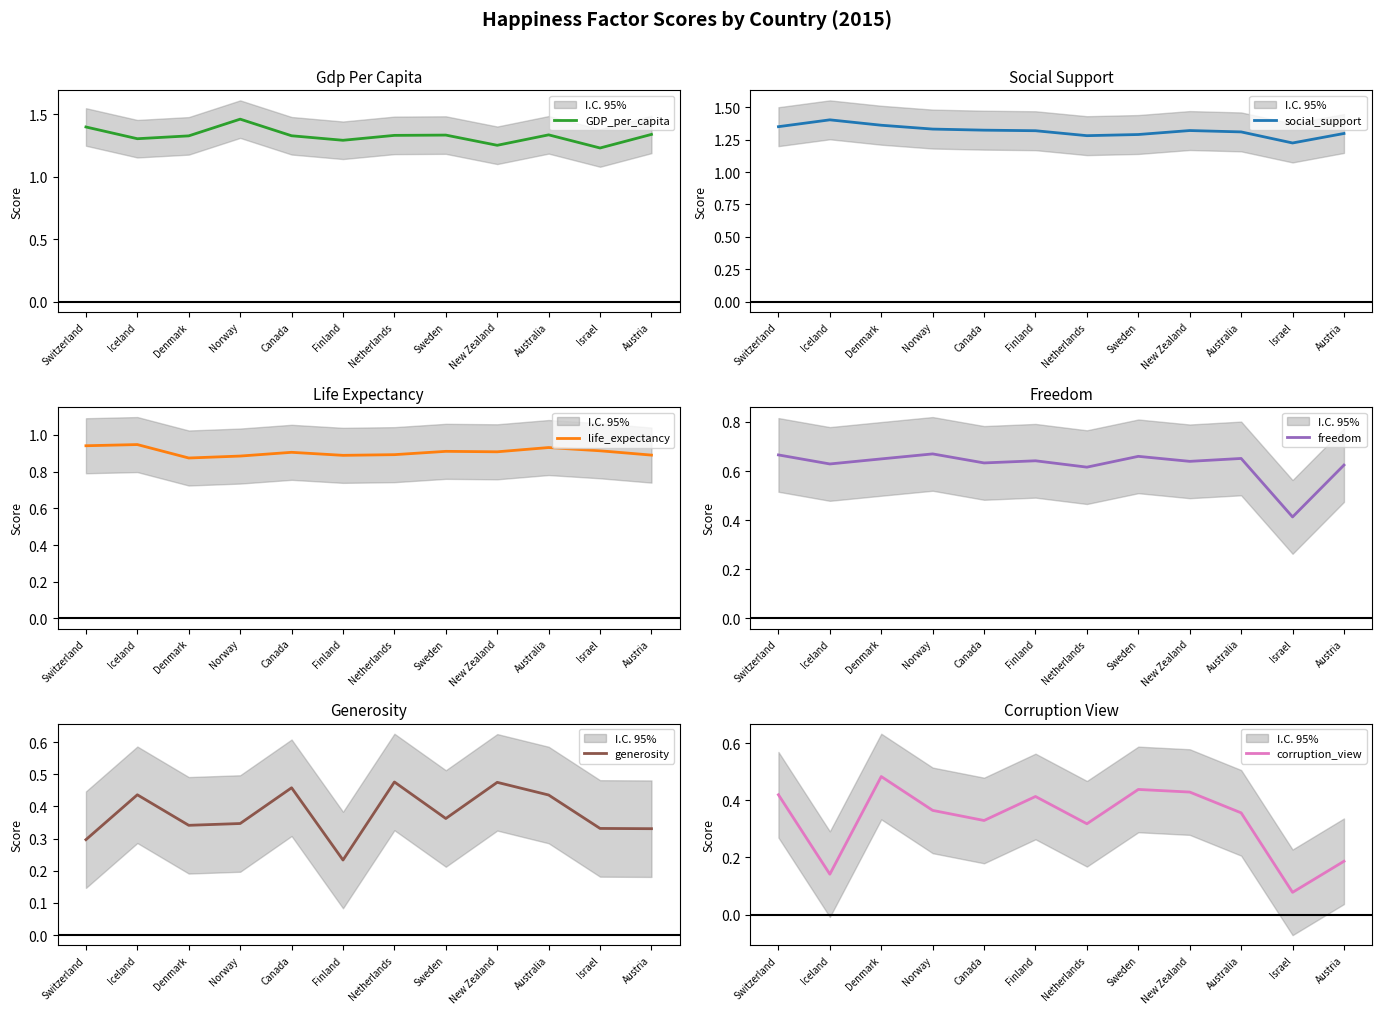

At which label does GDP_per_capita reach its peak?

Norway